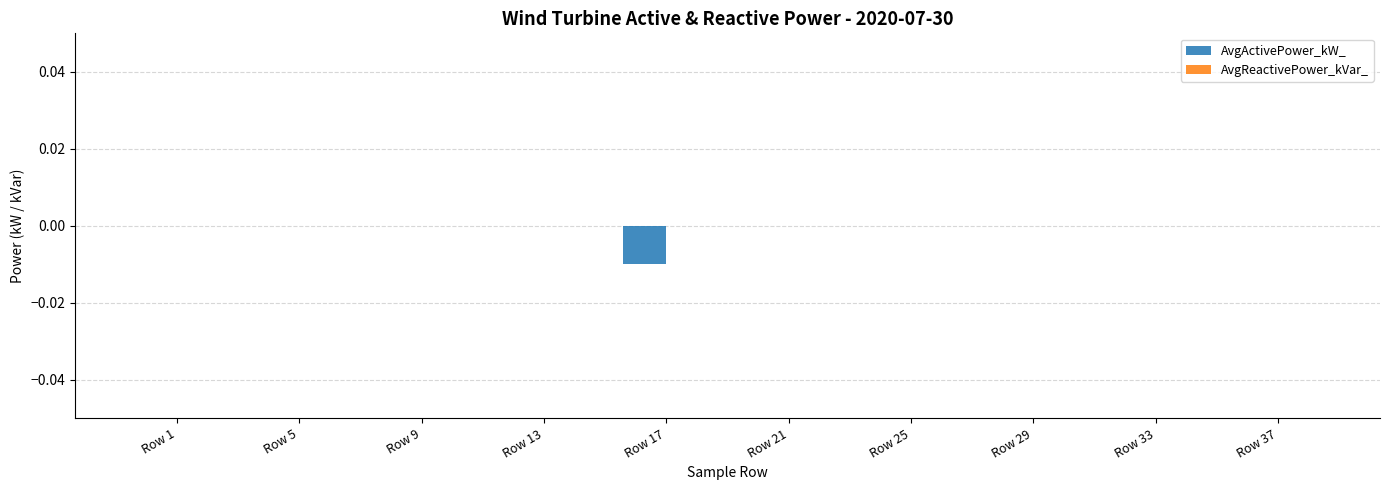

The chart shows a value of 0.0 at Row 33. True or false?

True